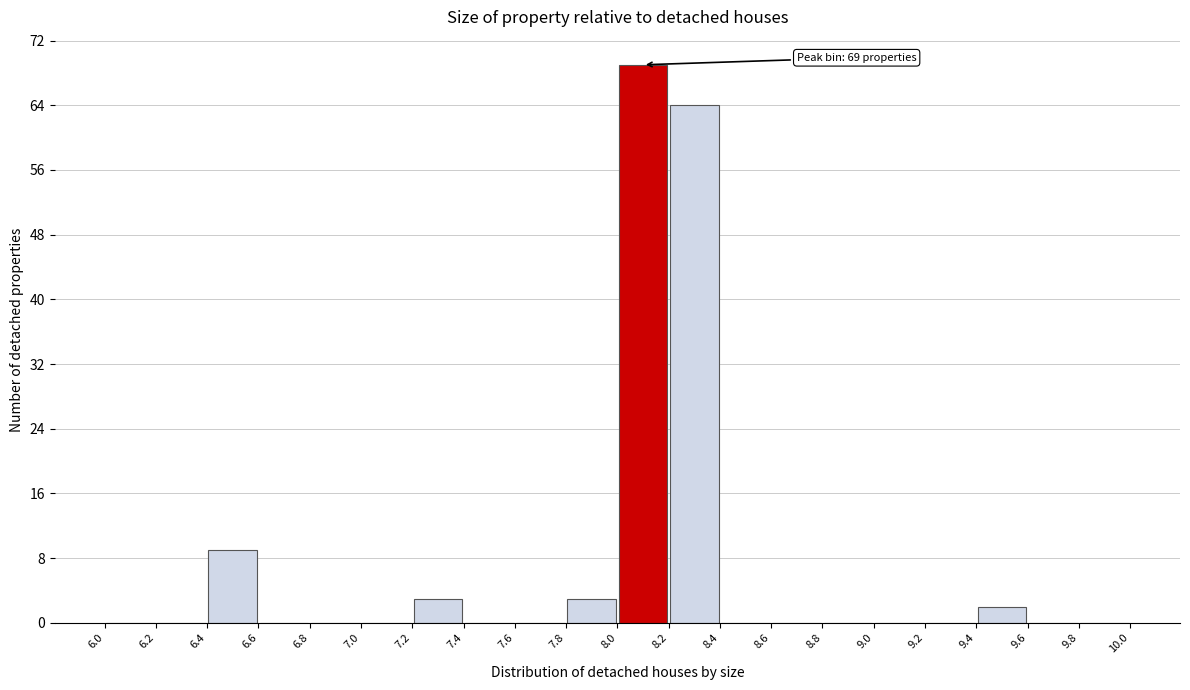

Which range on the x-axis has the tallest bar?

8.0 to 8.2